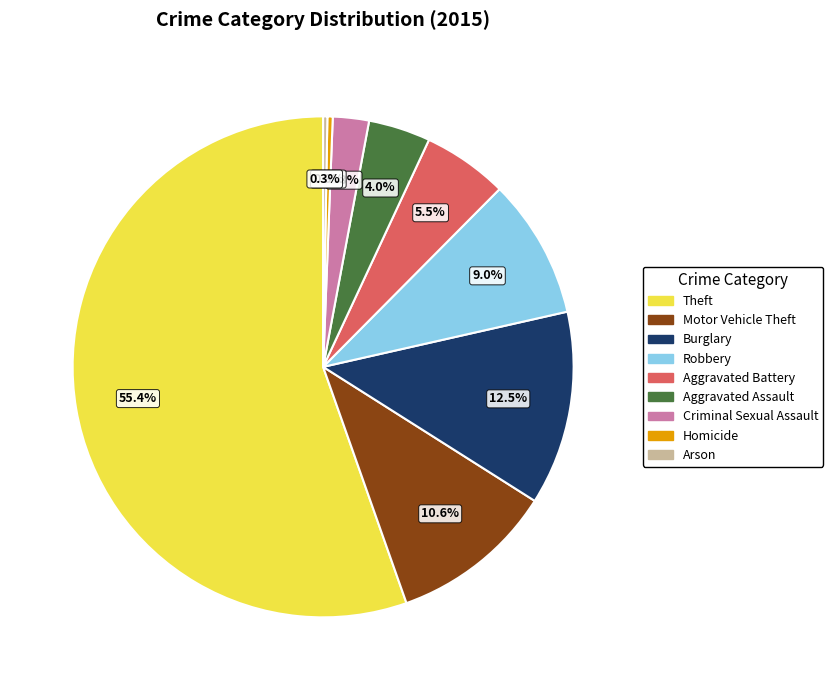

The Theft slice represents 48% of the pie. True or false?

False